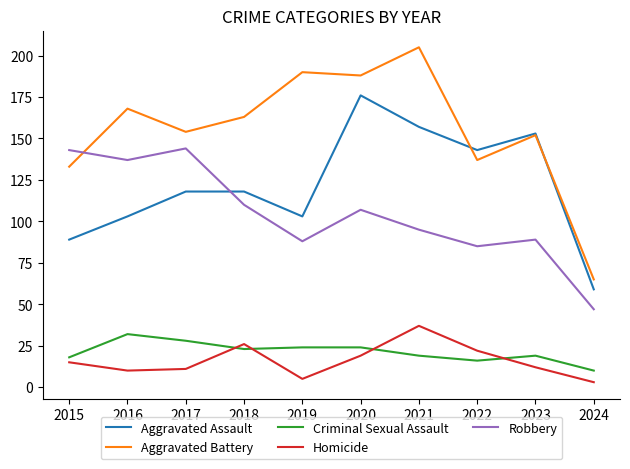

Between 2016 and 2020, which series saw the biggest shift?

Aggravated Assault